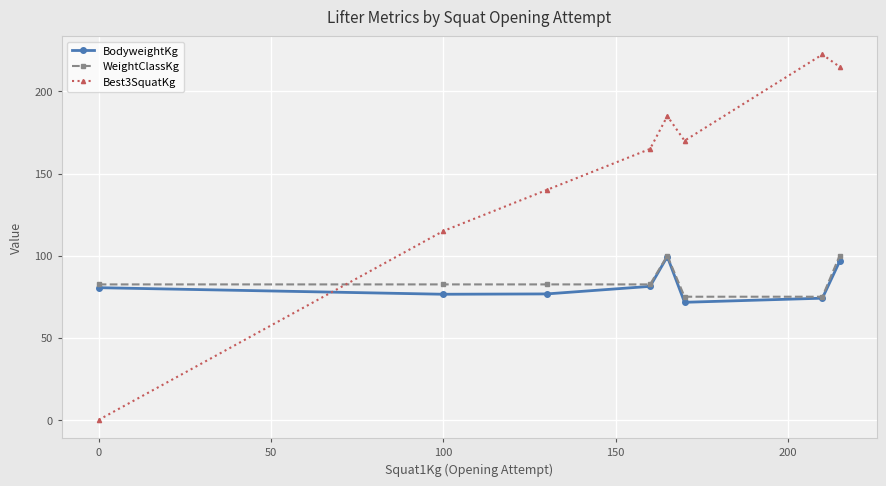

How many times do Best3SquatKg and BodyweightKg cross each other?

1